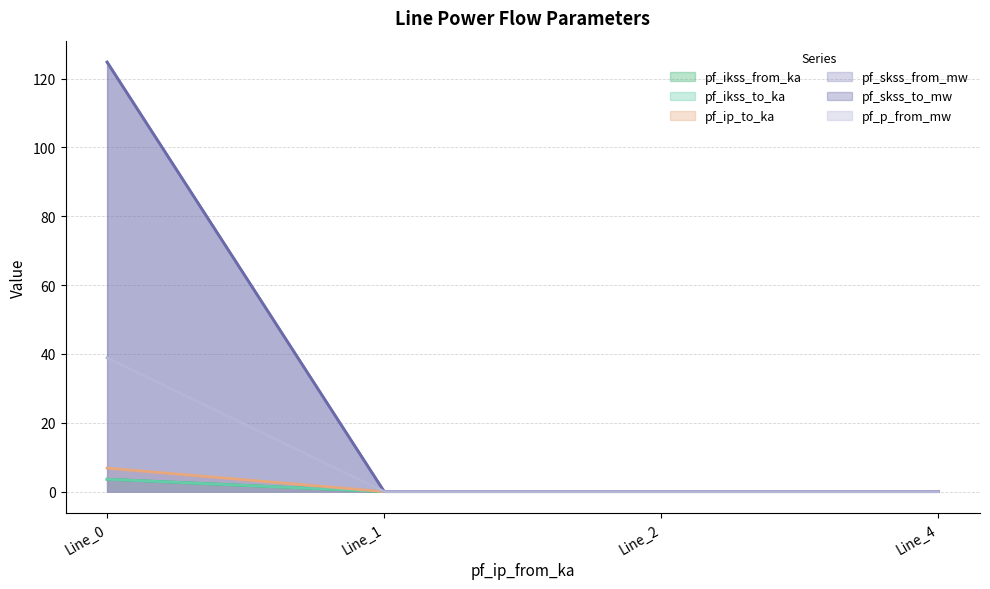

True or false: pf_ikss_to_ka has more than 2 interior local peaks.

False